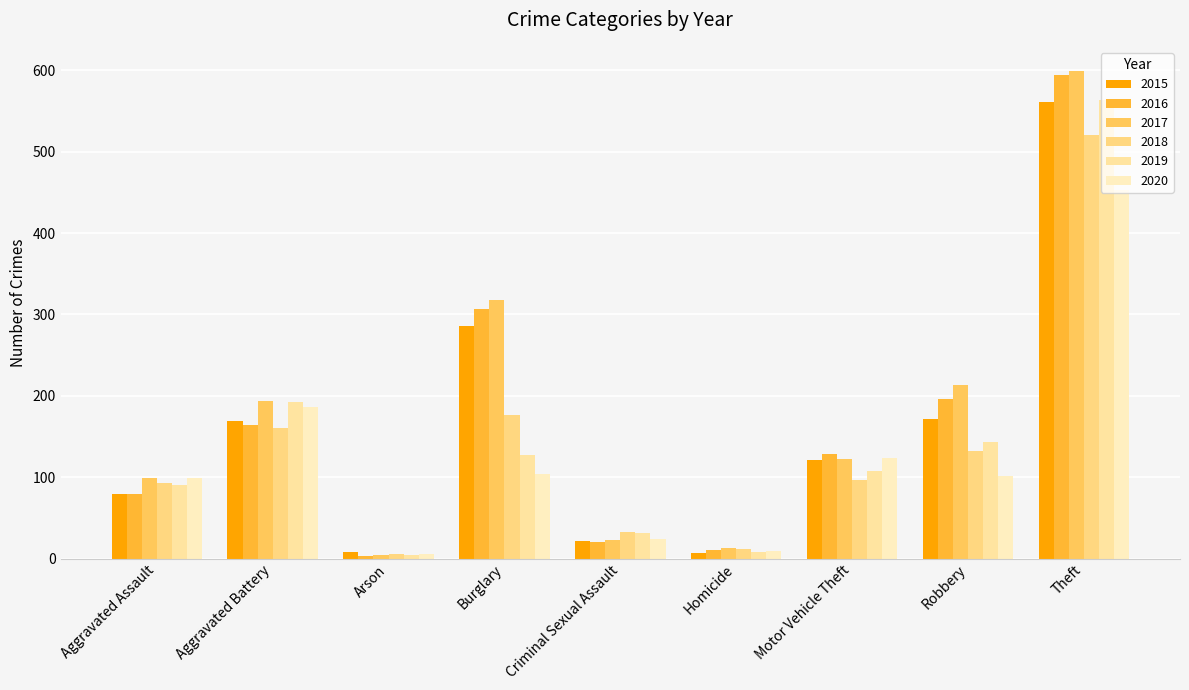

At which label does 2017 first exceed 122?

Aggravated Battery